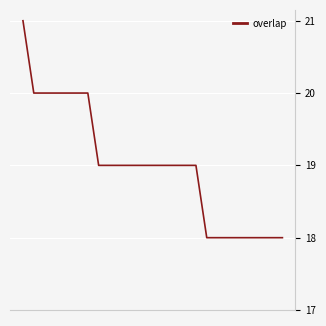

What is the greatest value displayed?

21